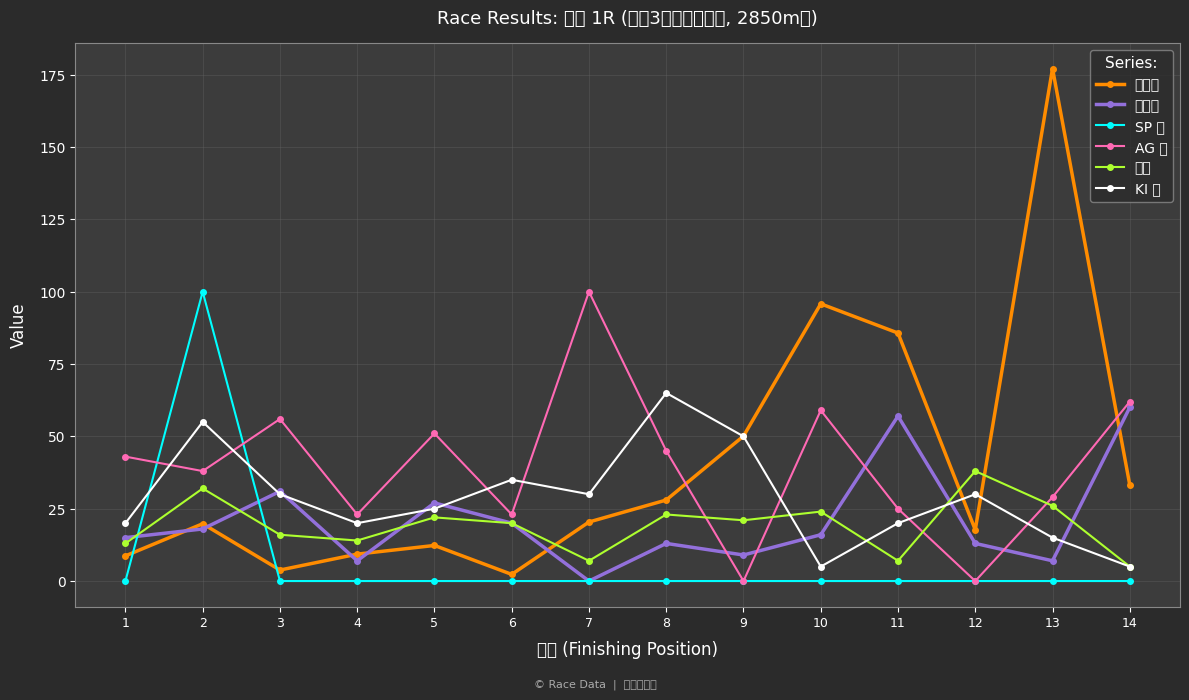

Is this an area chart (filled region under the line)?

No